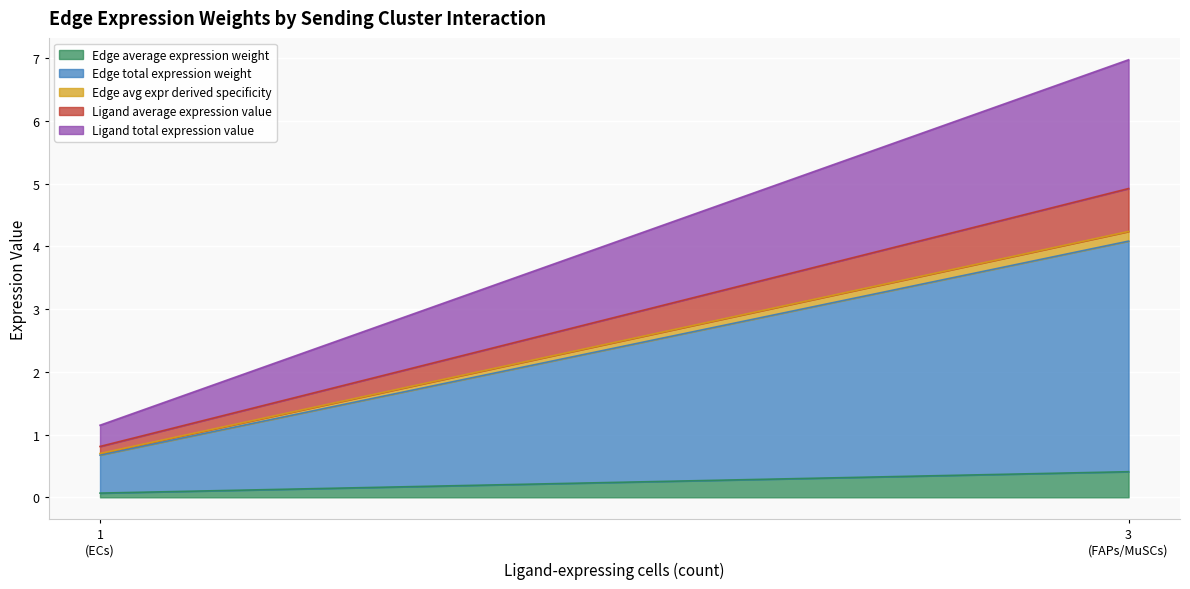

Count the number of categories in the chart.

9